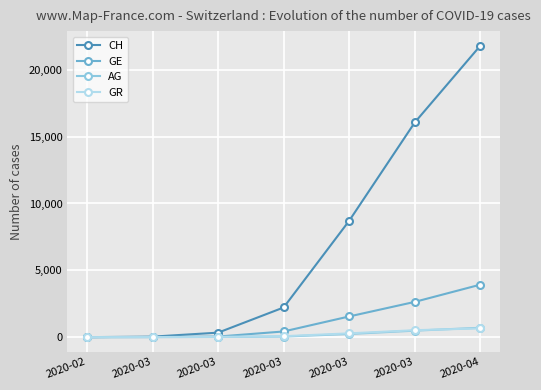

Count the number of categories in the chart.

7